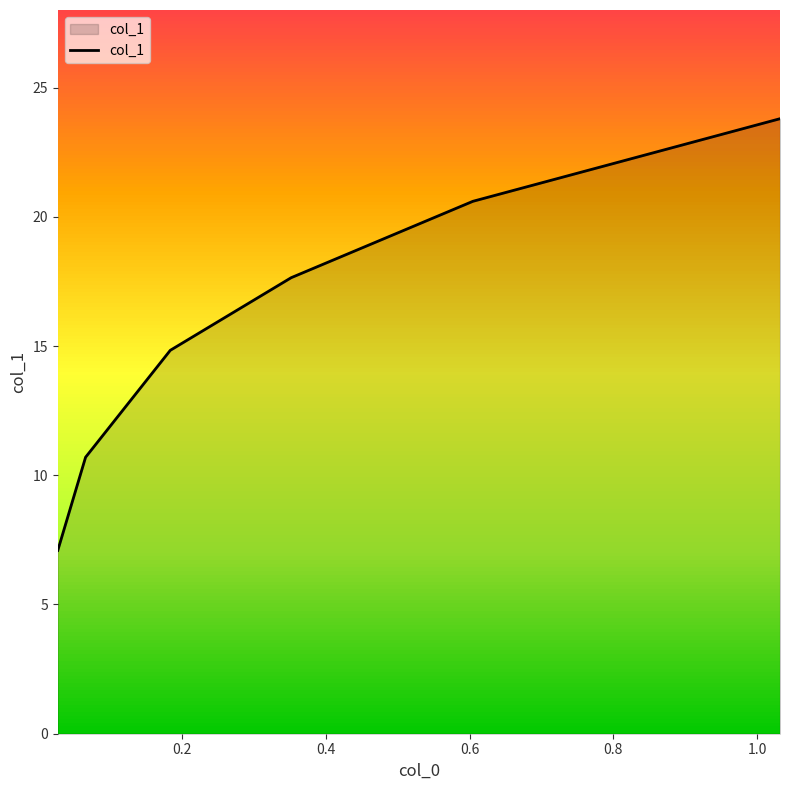

What is the difference between the maximum and minimum values?

16.7